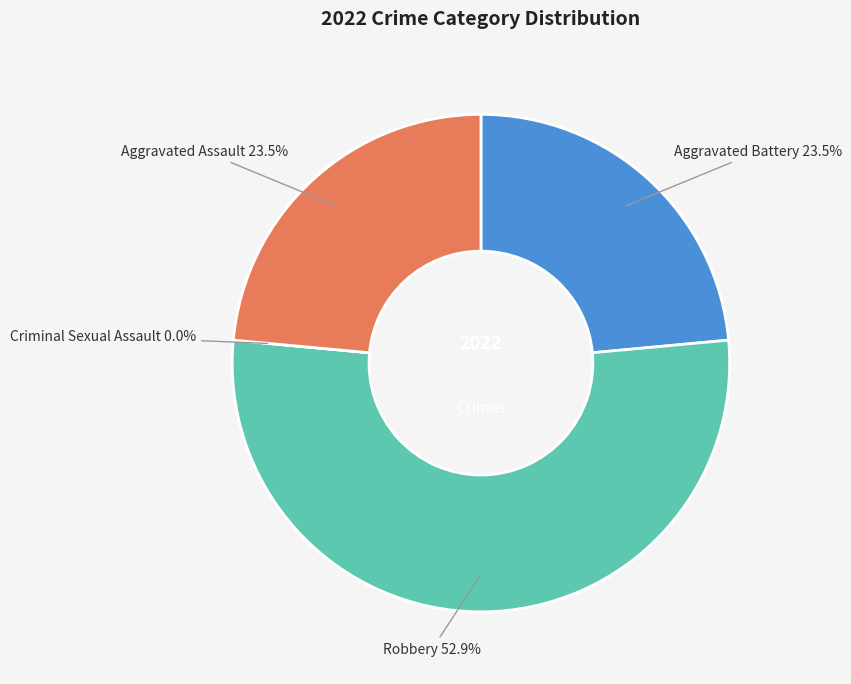

Combined, what portion of the pie is Aggravated Assault and Aggravated Battery?

47.1%